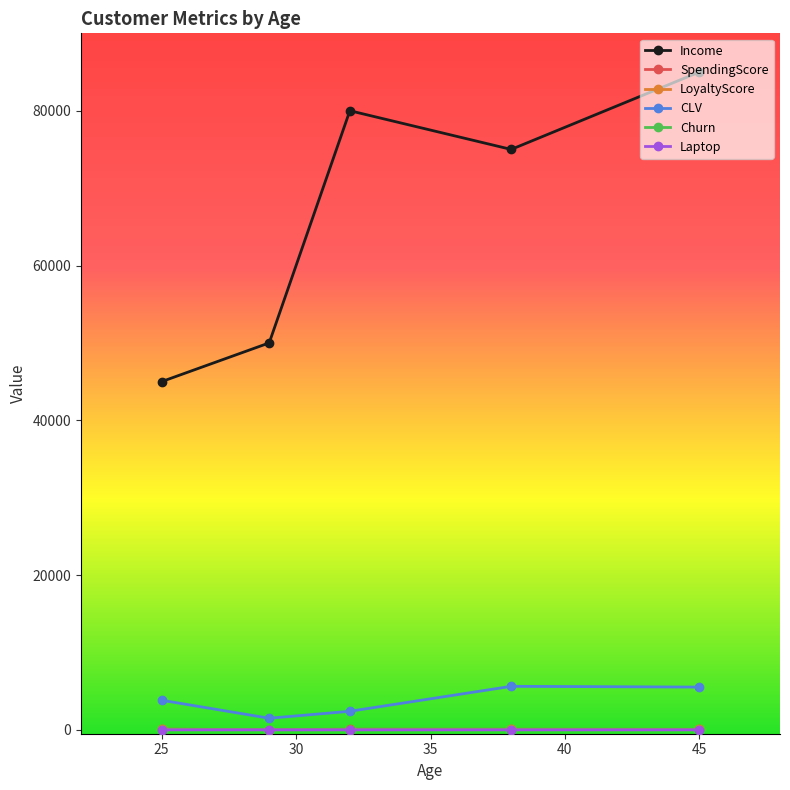

Which series has the widest spread of values?

Income